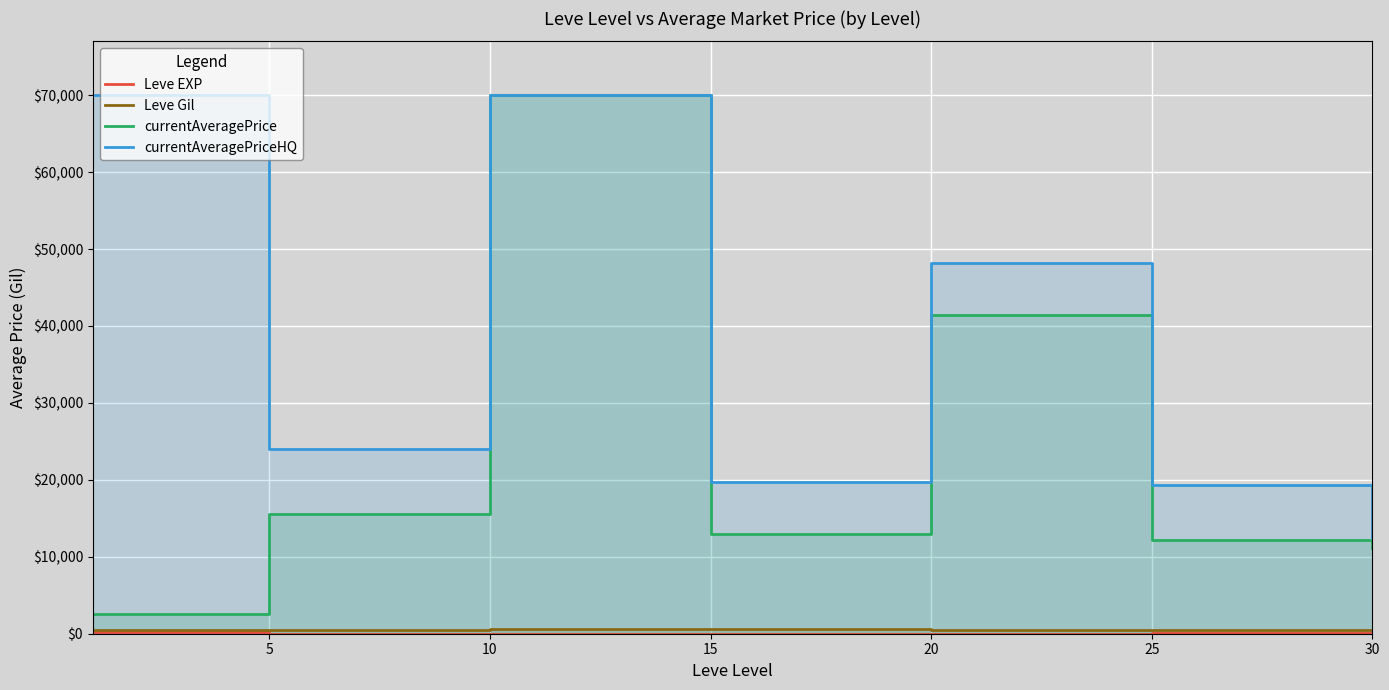

At which label is Leve EXP closest to 107?

30